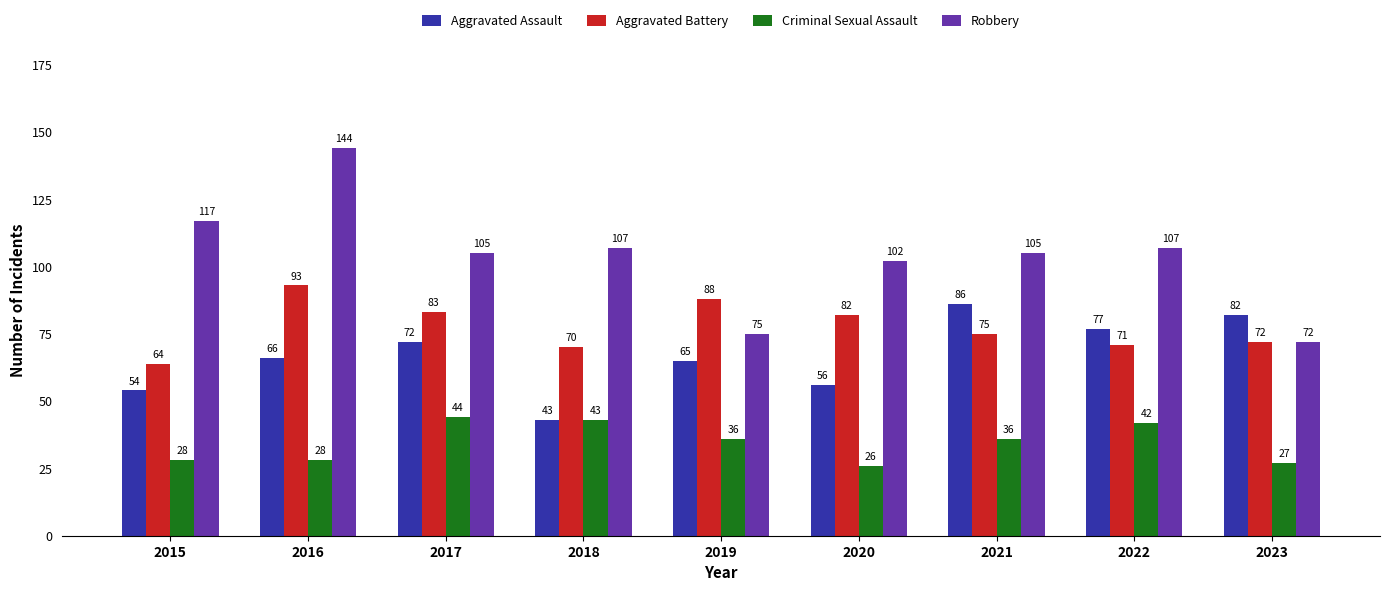

At which category is the sum across all series the highest?

2016